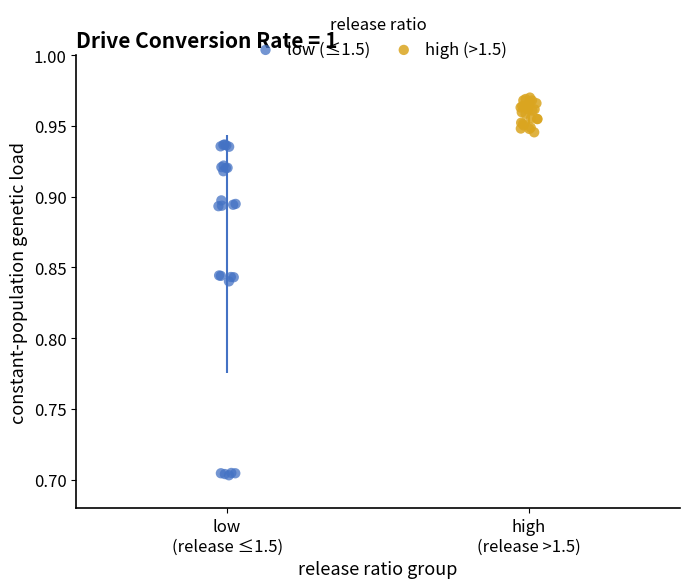

Which series reaches the minimum Y coordinate?

low (≤1.5)